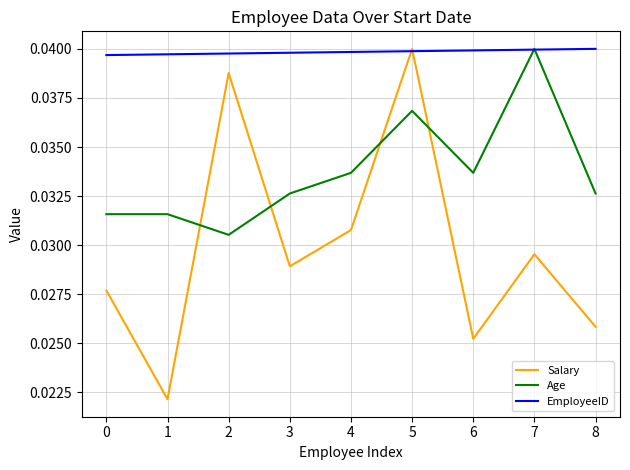

Which series has the largest range (max minus min)?

Salary